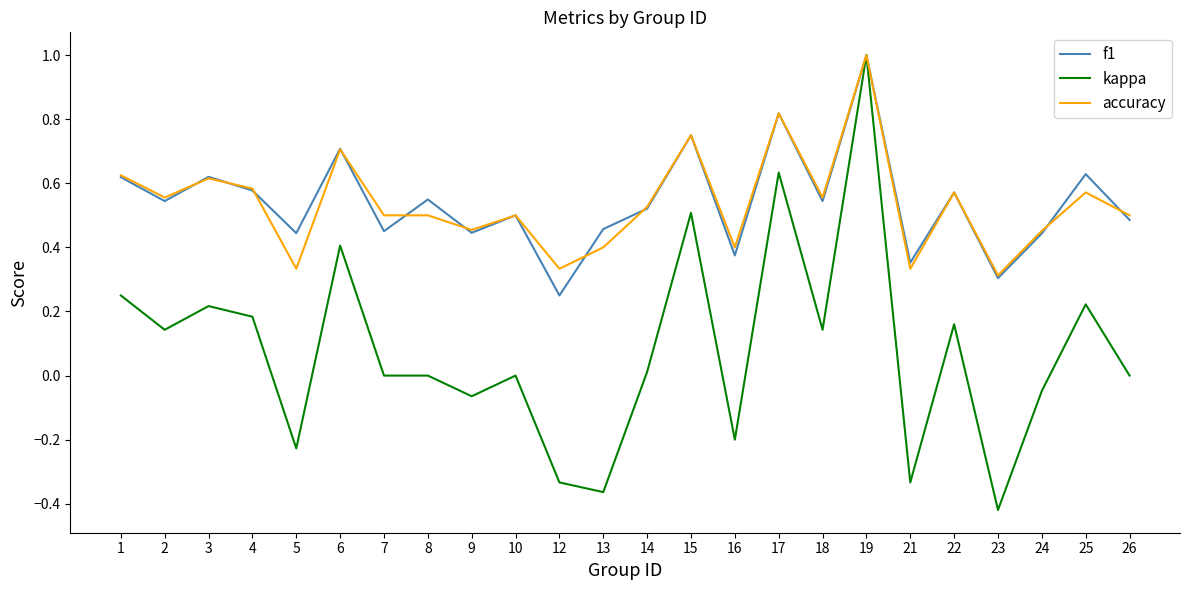

Which series changed the most between 7 and 21?

kappa